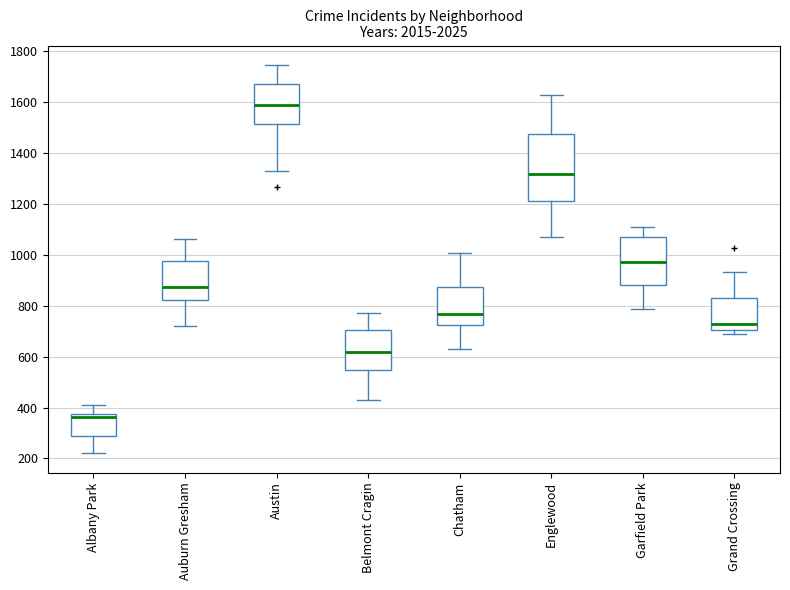

Which box's median line is the lowest?

Albany Park